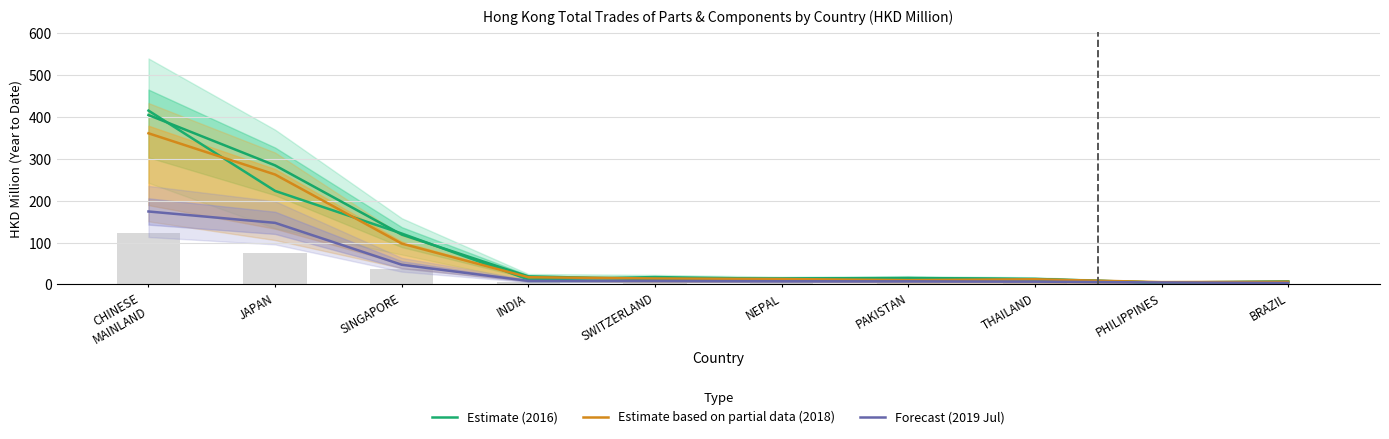

Which series has the largest total across all categories?

Estimate (2016)